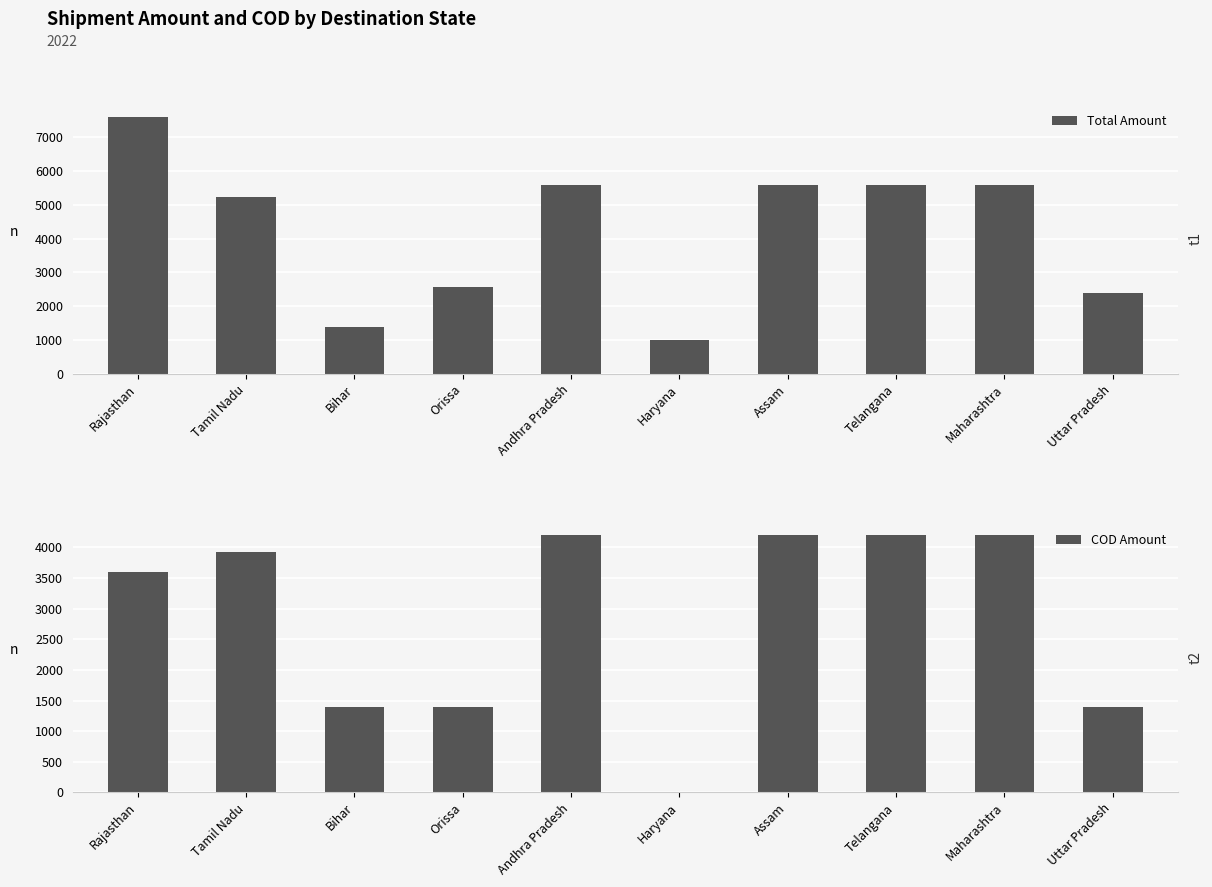

Count the number of categories in the chart.

10